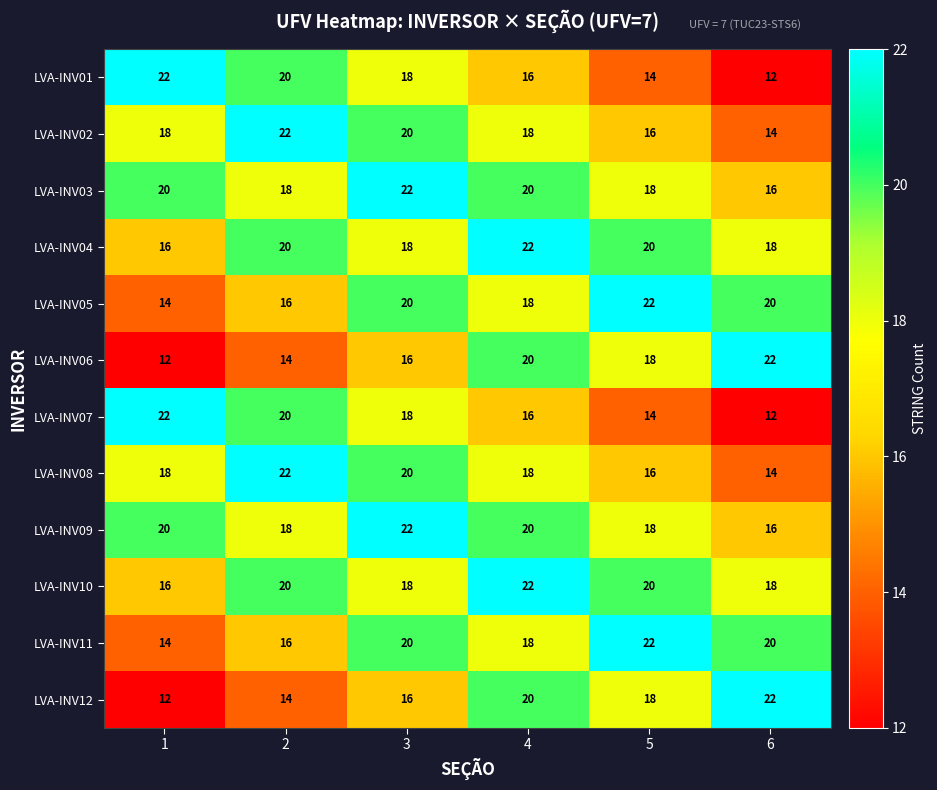

At how many categories does at least one series exceed 20?

6